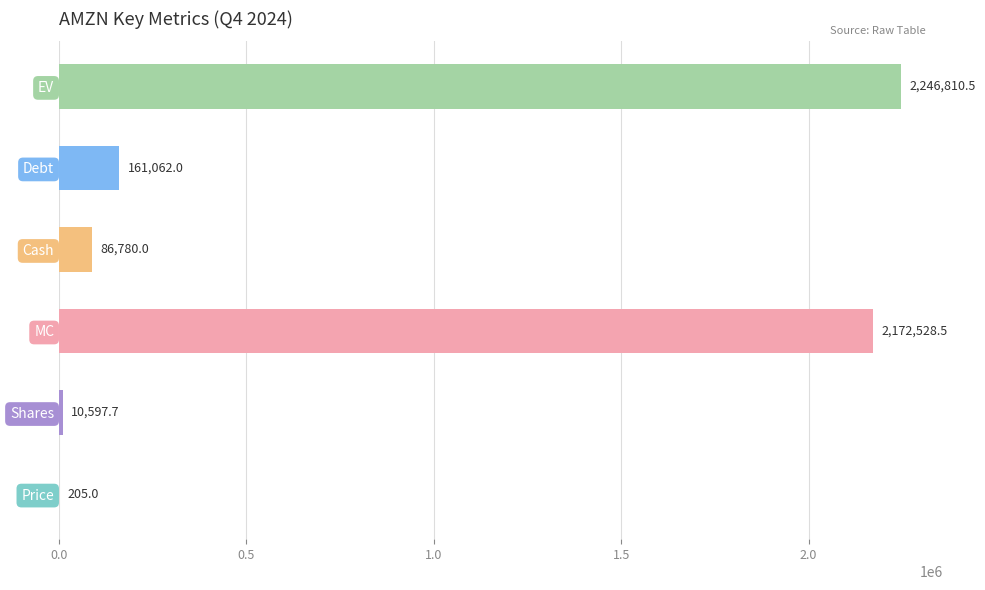

Which category has the highest value across all series?

EV